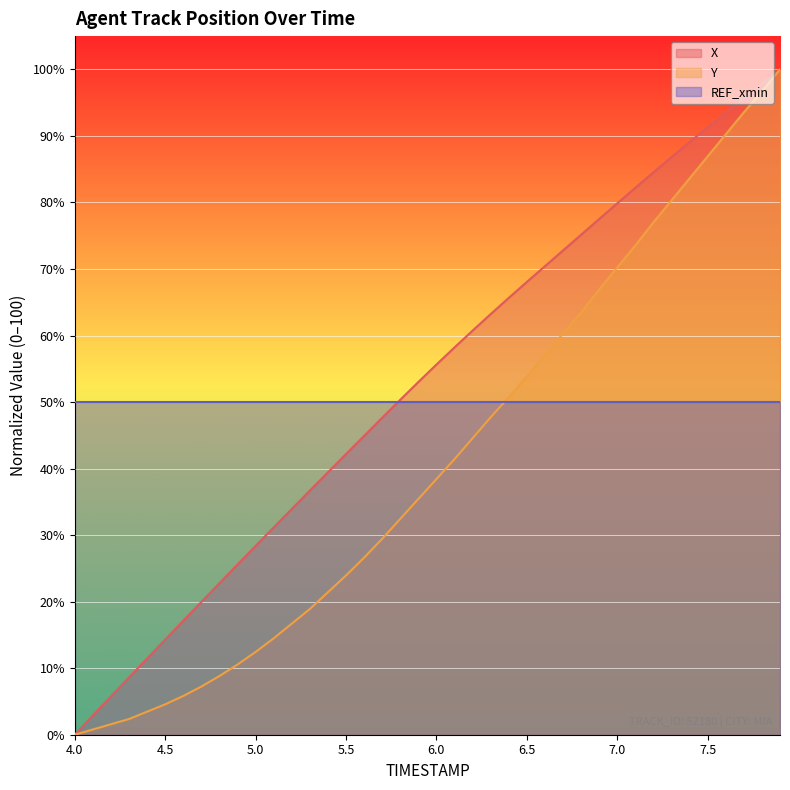

How many distinct data groups are displayed?

3